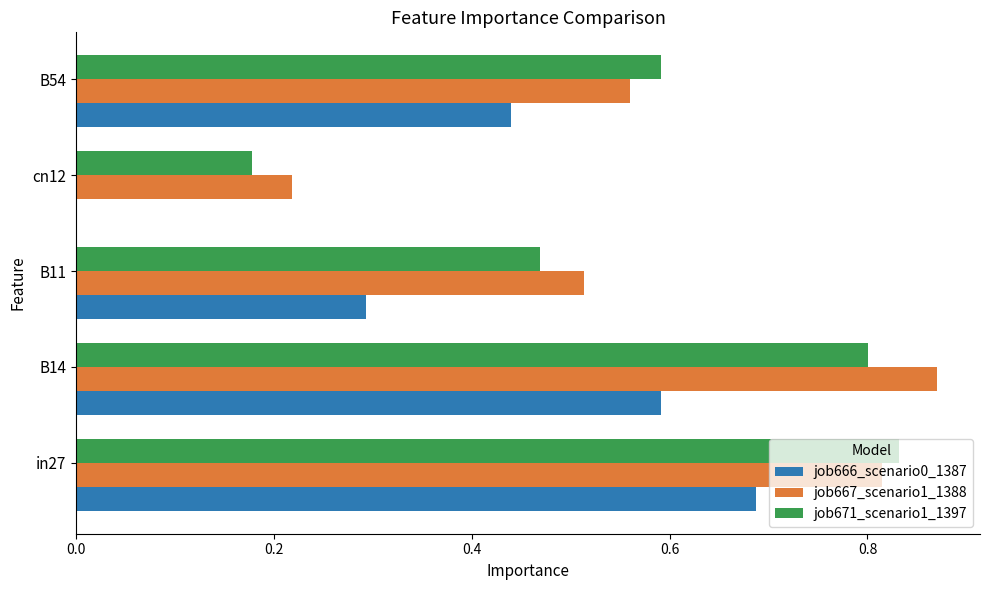

What is the sum of the job671_scenario1_1397 values at B11 and B14?

1.3